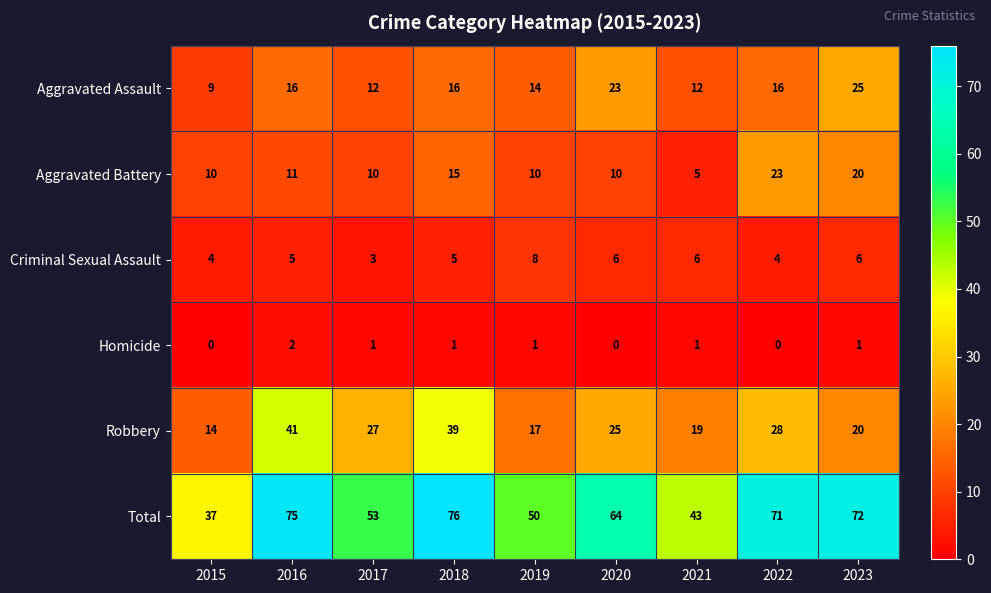

Rank the series at 2018 from highest to lowest value.

Total, Robbery, Aggravated Assault, Aggravated Battery, Criminal Sexual Assault, Homicide